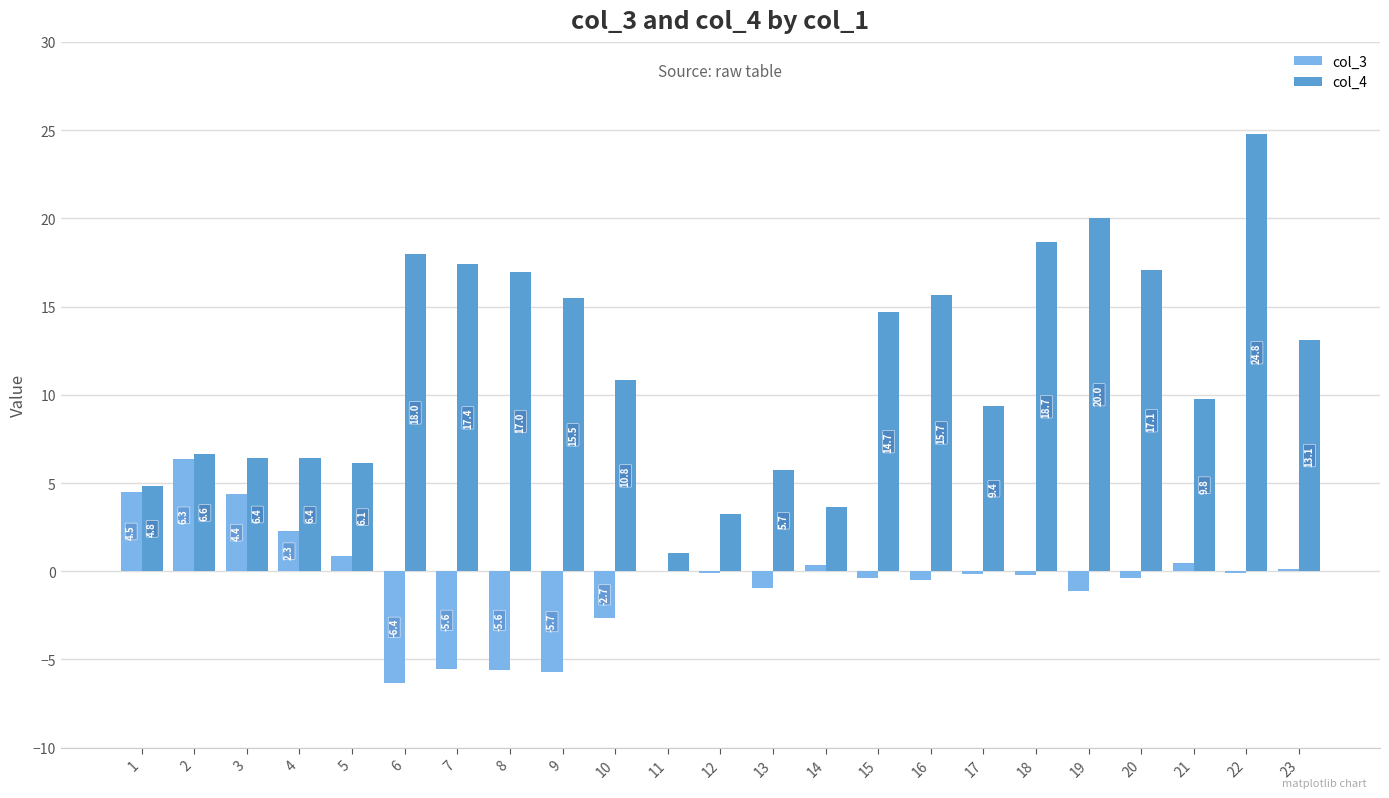

At which label does col_4 reach its peak?

22